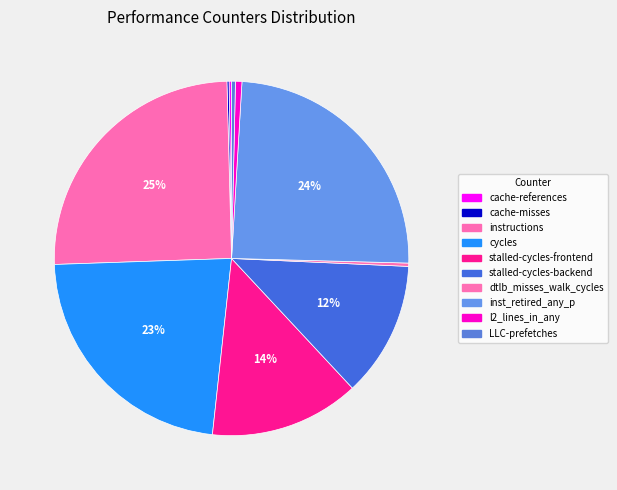

The instructions slice represents 36% of the pie. True or false?

False